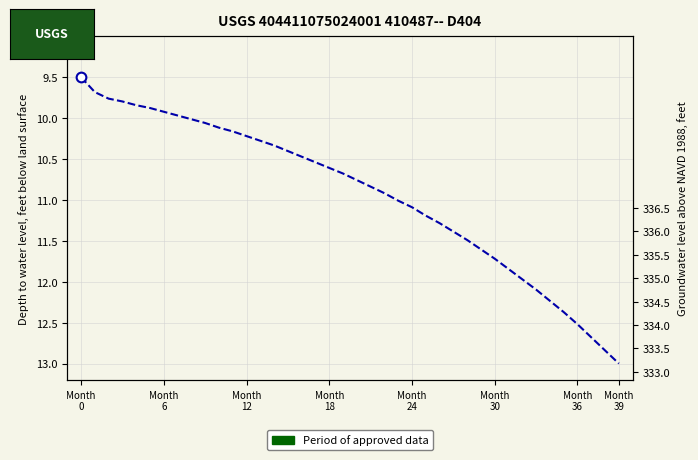

At how many categories does at least one series exceed 12?

8